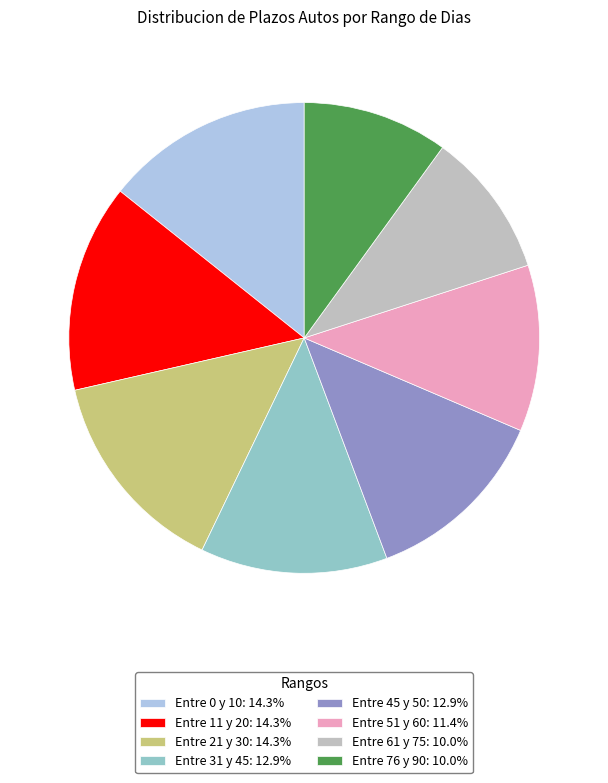

Combined, do Entre 21 y 30: 14.3% and Entre 11 y 20: 14.3% account for over 50%?

No